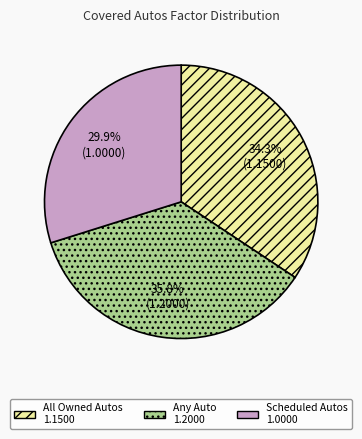

Count the number of slices in the pie.

3